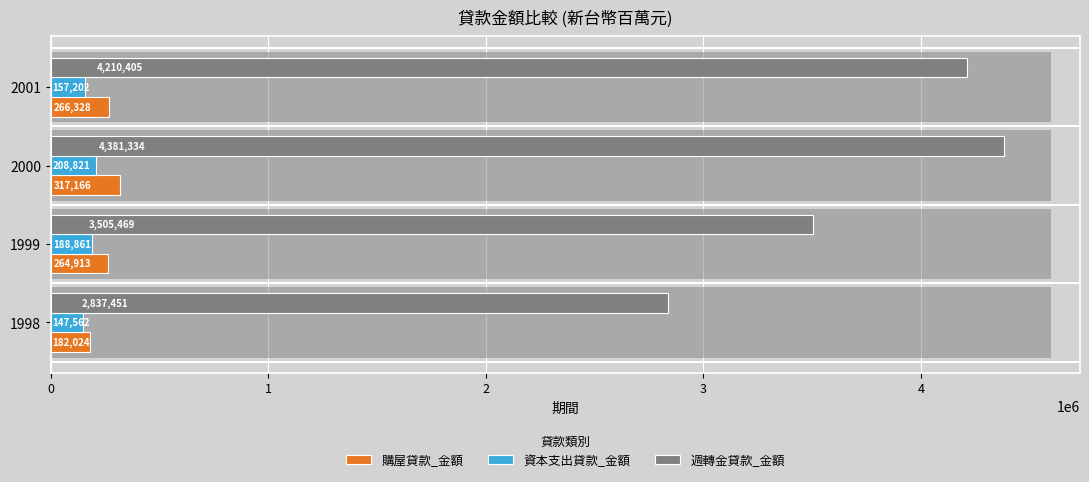

What is the average value of the 購屋貸款_金額 series?

257608